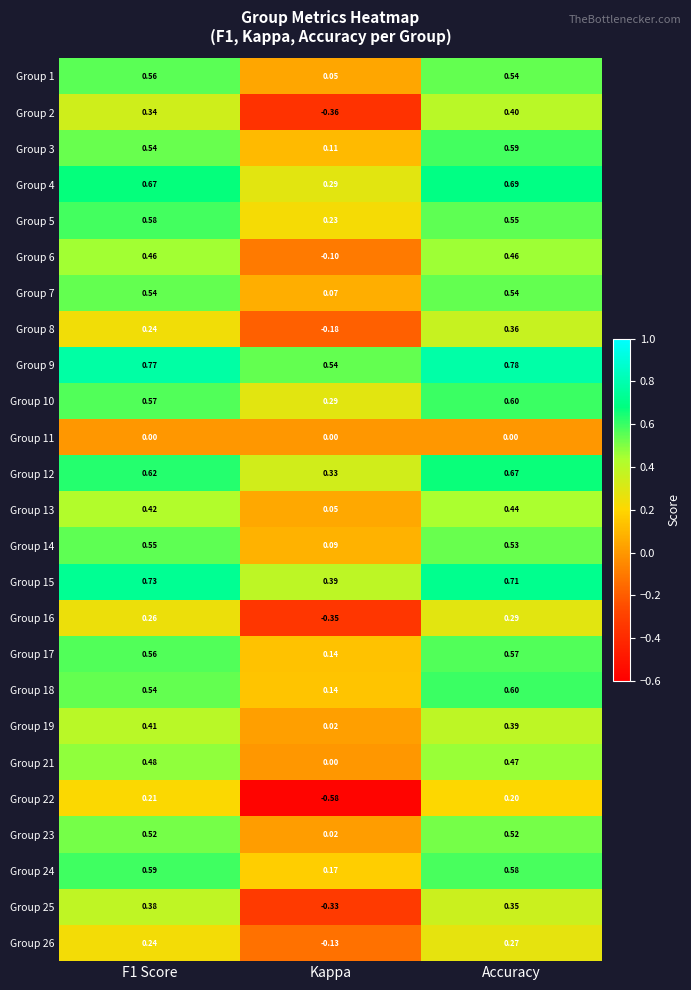

Which label corresponds to the largest value in the chart?

Accuracy